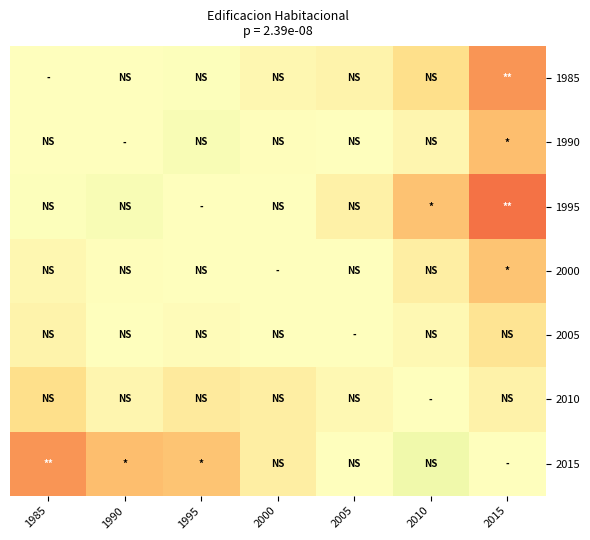

Reading right to left, extract all data points from this chart.

1985: 2015=-0.1	2010=-0.0	2005=-0.0	2000=-0.0	1995=0.0	1990=0.0	1985=0.0
1990: 2015=-0.0	2010=-0.0	2005=-0.0	2000=-0.0	1995=0.0	1990=0.0	1985=0.0
1995: 2015=-0.1	2010=-0.0	2005=-0.0	2000=-0.0	1995=0.0	1990=0.0	1985=0.0
2000: 2015=-0.0	2010=-0.0	2005=-0.0	2000=0.0	1995=-0.0	1990=-0.0	1985=-0.0
2005: 2015=-0.0	2010=-0.0	2005=0.0	2000=-0.0	1995=-0.0	1990=-0.0	1985=-0.0
2010: 2015=-0.0	2010=0.0	2005=-0.0	2000=-0.0	1995=-0.0	1990=-0.0	1985=-0.0
2015: 2015=0.0	2010=0.0	2005=-0.0	2000=-0.0	1995=-0.0	1990=-0.0	1985=-0.1